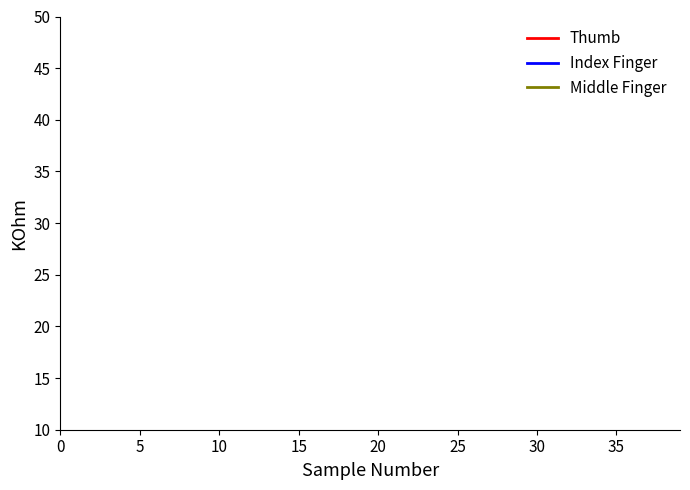

What are all the series names shown in the legend?

Thumb, Index Finger, Middle Finger